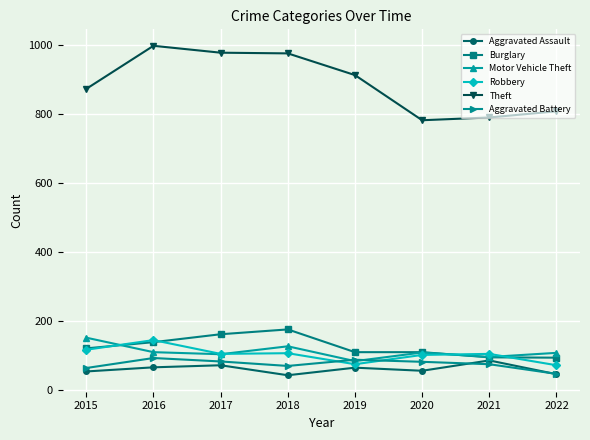

Count the Burglary values in the range 110 to 162.

5